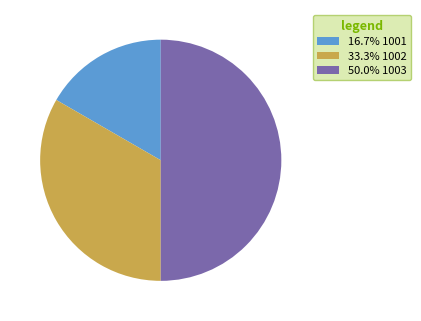

Does 33.3% 1002 represent more than half of the total?

No